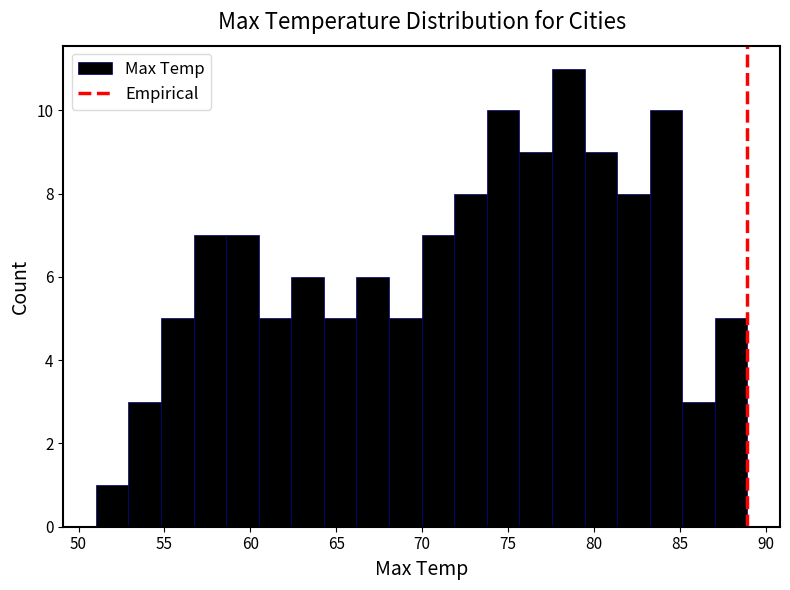

Read against the x-axis, roughly where is the centre of the tallest bar?

78.5